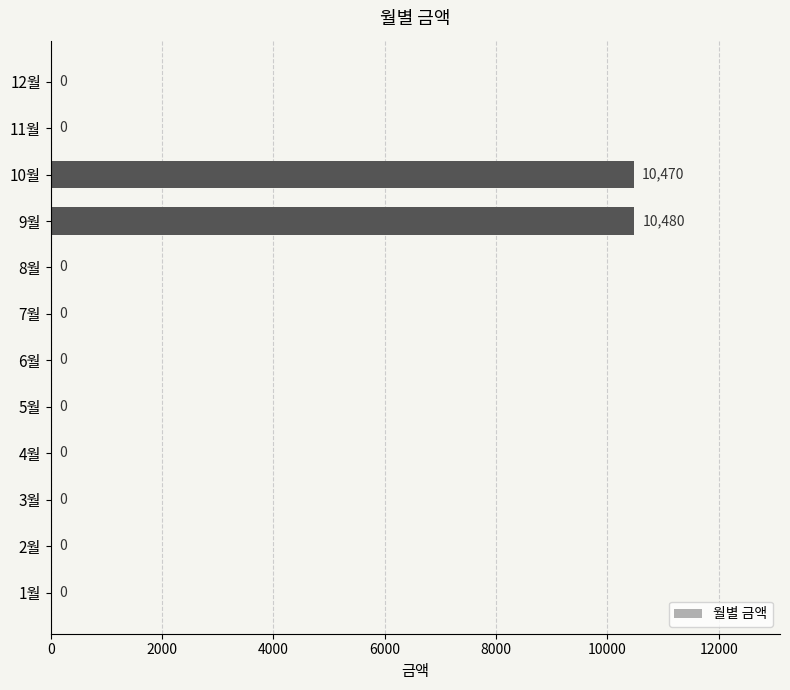

Between 2월 and 9월, which is larger?

9월